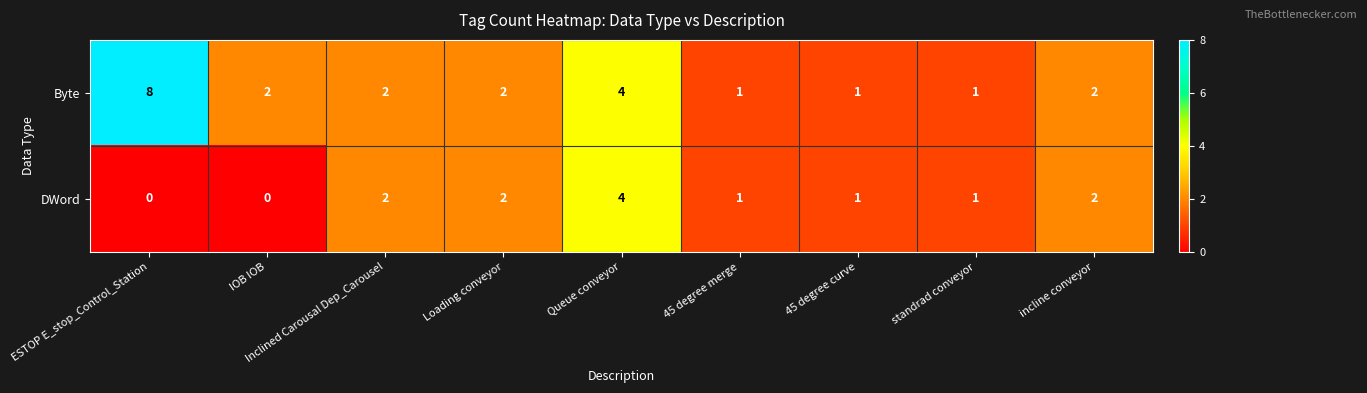

What is the difference between the maximum and minimum values in the Byte series?

7